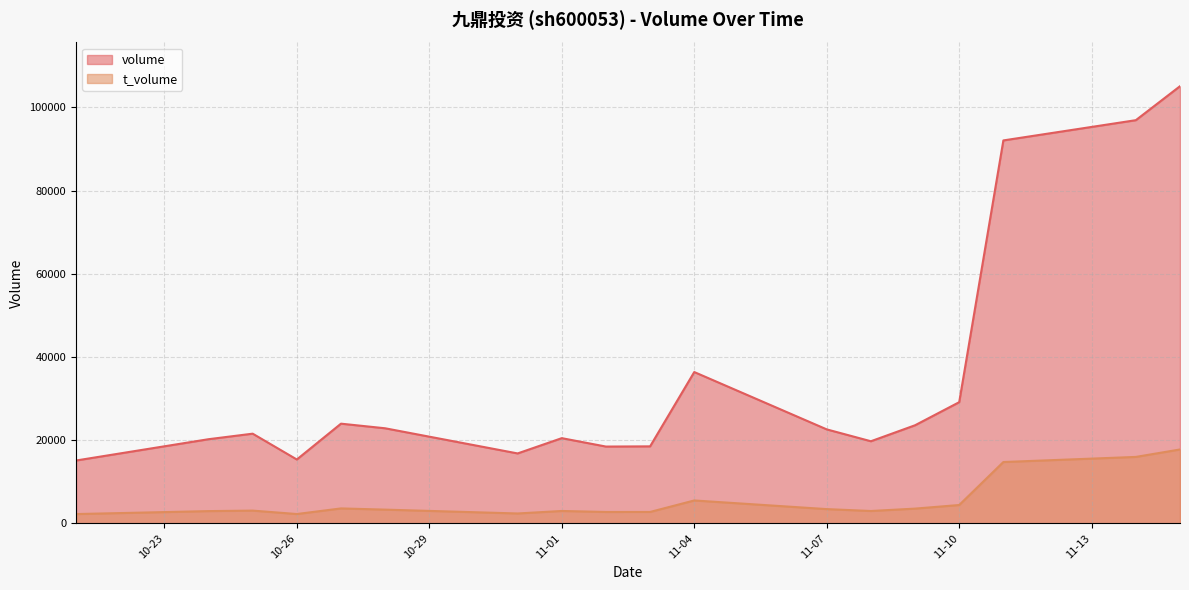

How many categories are shown in the chart?

18